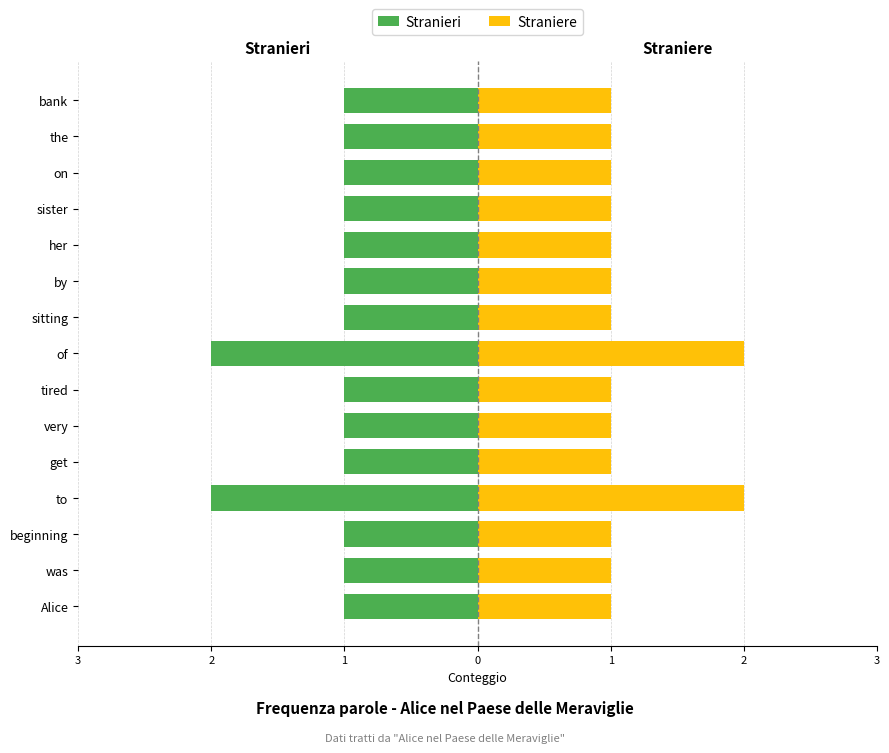

At how many categories does at least one series exceed 0?

15